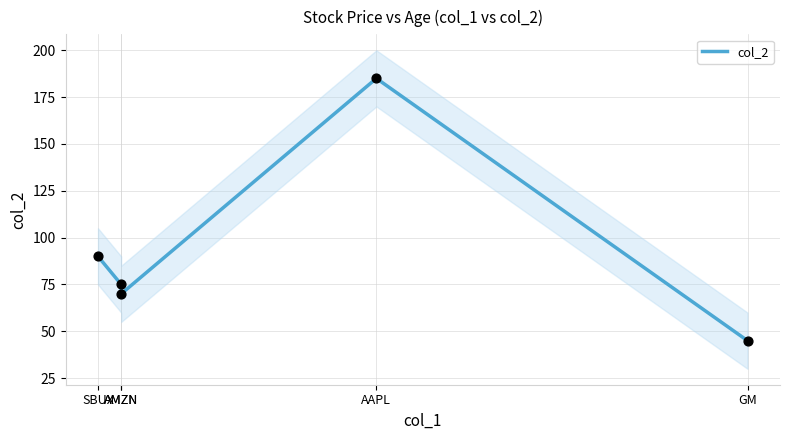

What is the change in value from AMZN to AAPL?

+110